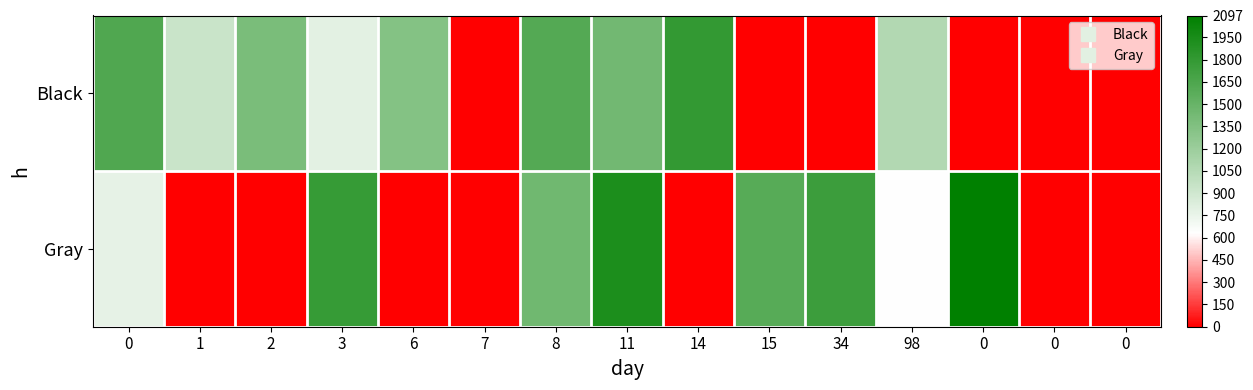

What is the total value across all series at 14?

1800